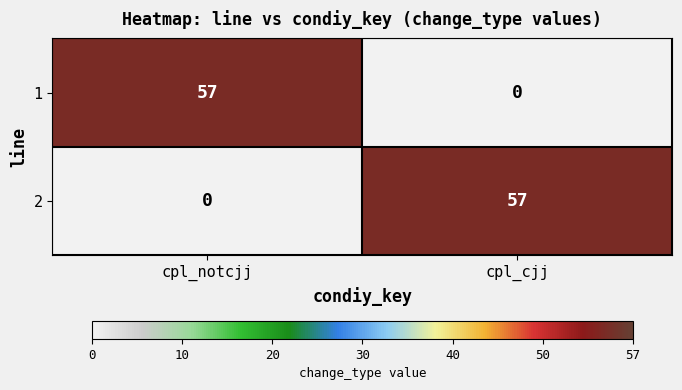

What is the difference between the highest and lowest values at cpl_cjj?

57